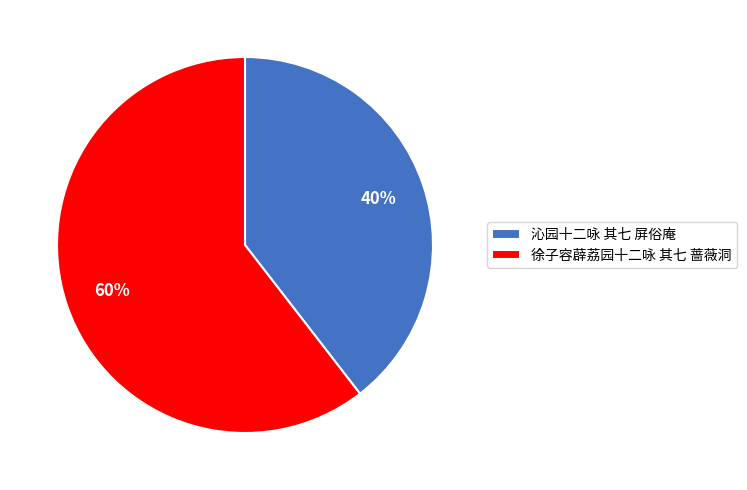

Which slice is the largest?

徐子容薜荔园十二咏 其七 蔷薇洞